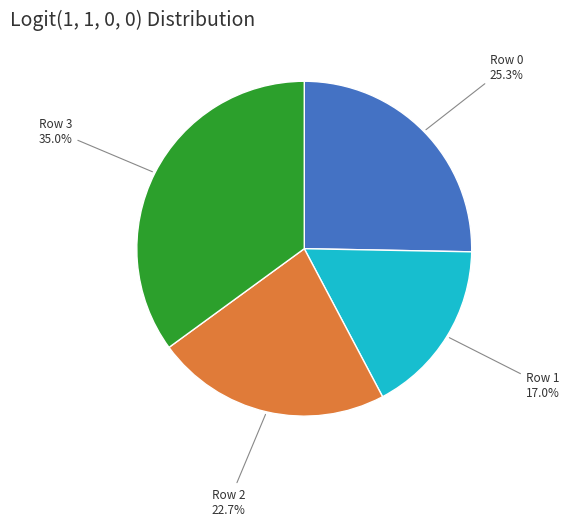

Is there a majority slice in this chart?

No